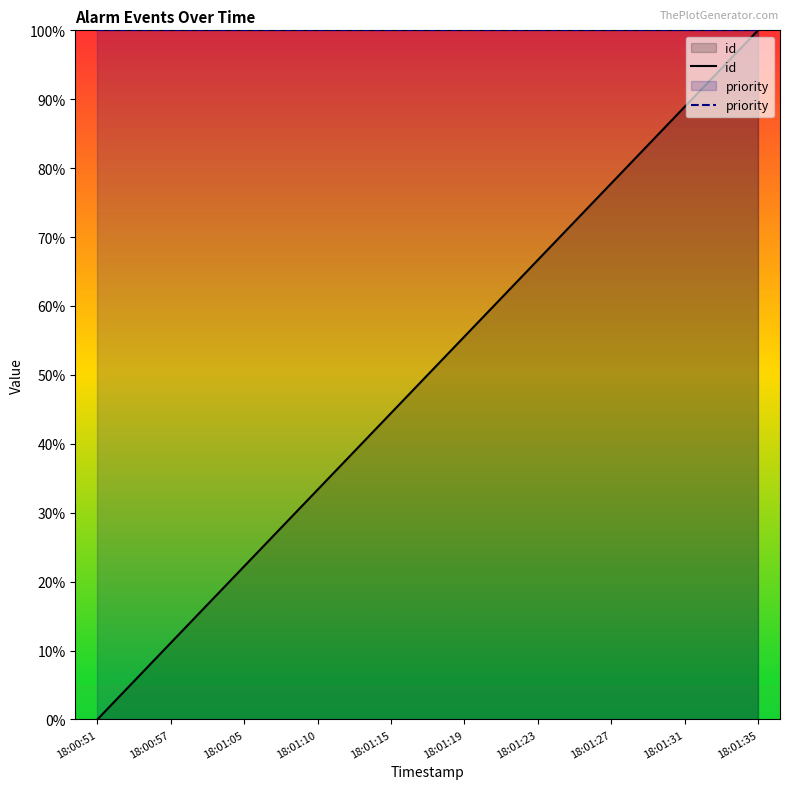

What is the label of the 6th point from the left?

18:01:19